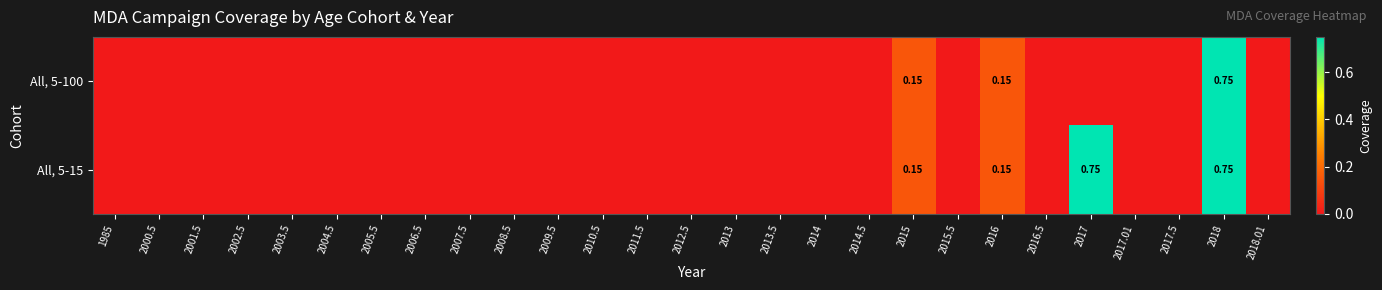

How many categories are shown in the chart?

27